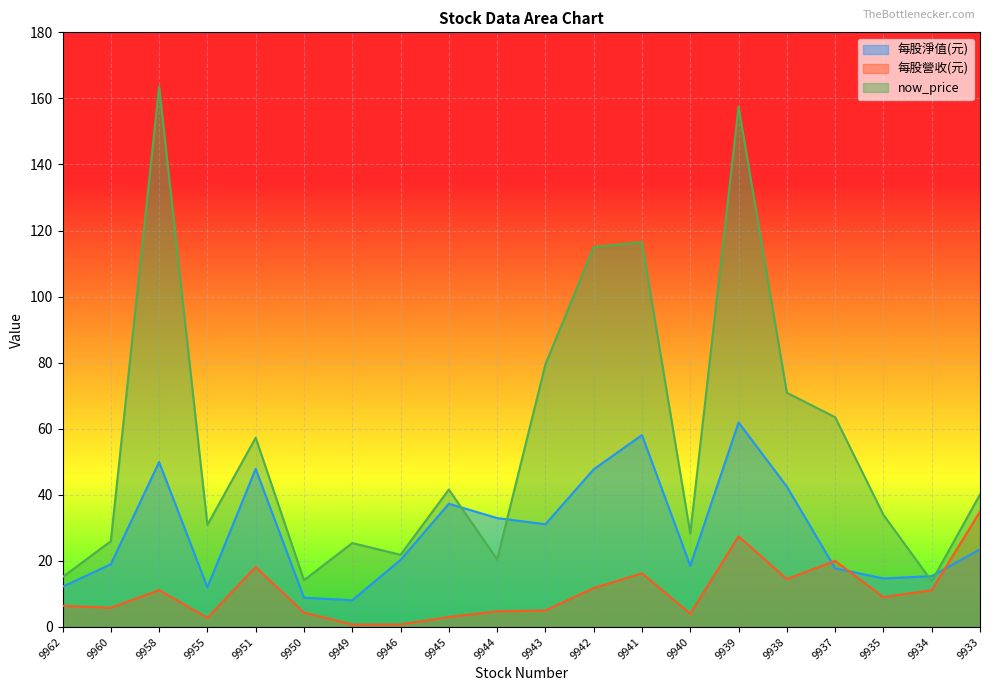

The value of 每股淨值(元) at 9935 is 7.6. True or false?

False